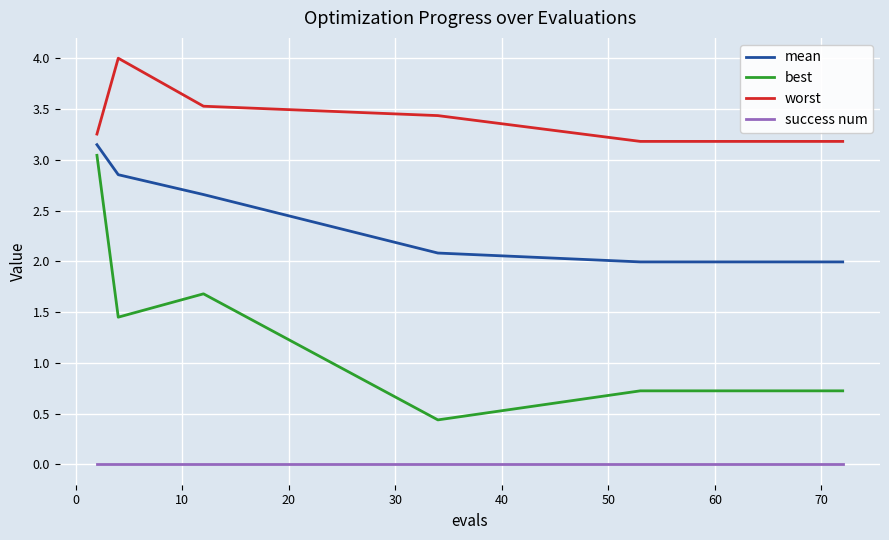

What are all the series names shown in the legend?

mean, best, worst, success num